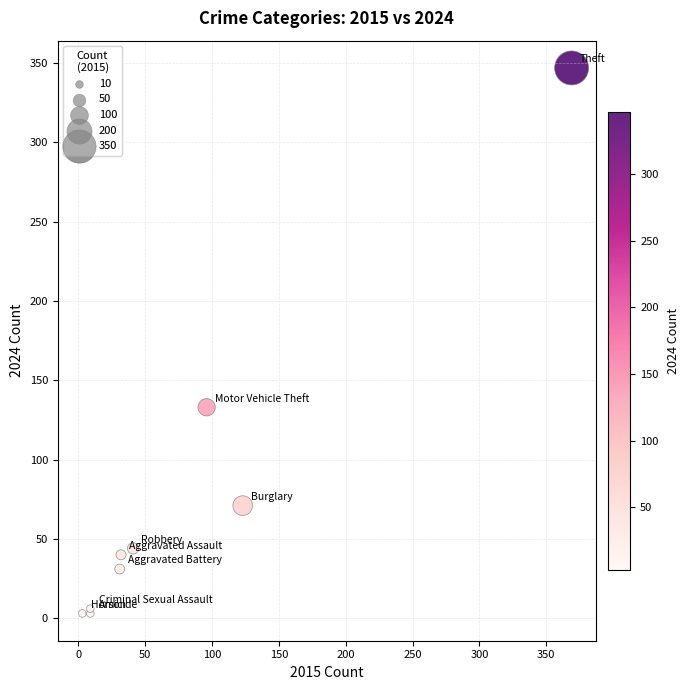

What Y value in the scatter plot is closest to 175?

133